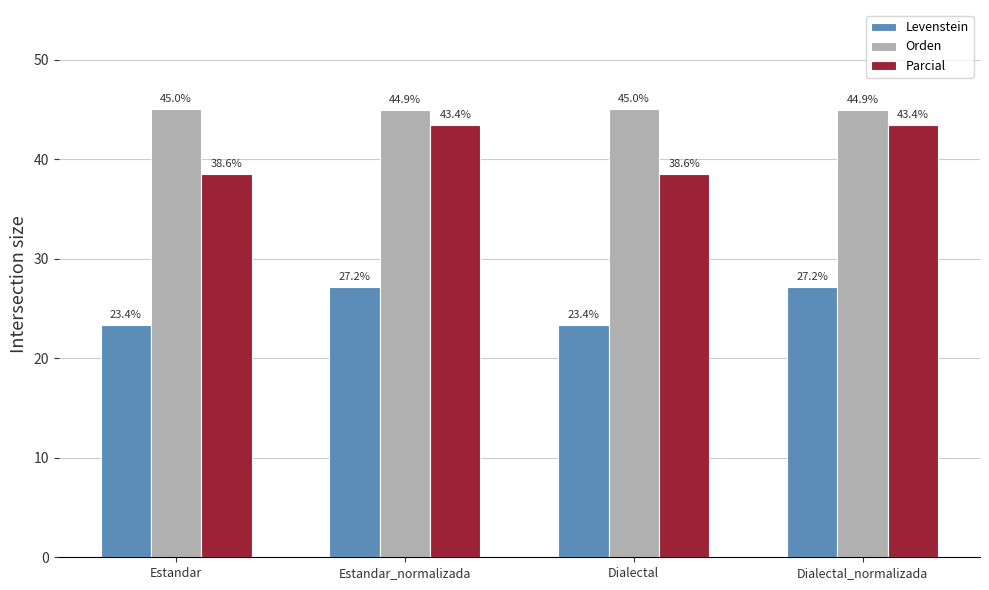

How many values in the Orden series are below 45?

2